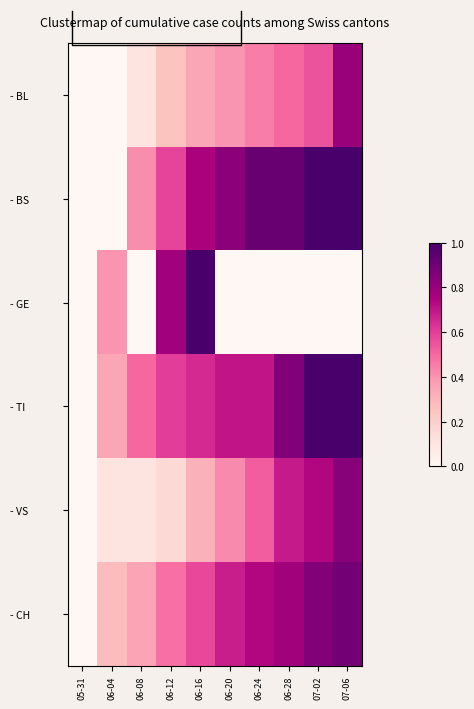

Which series has the largest range (max minus min)?

- BS